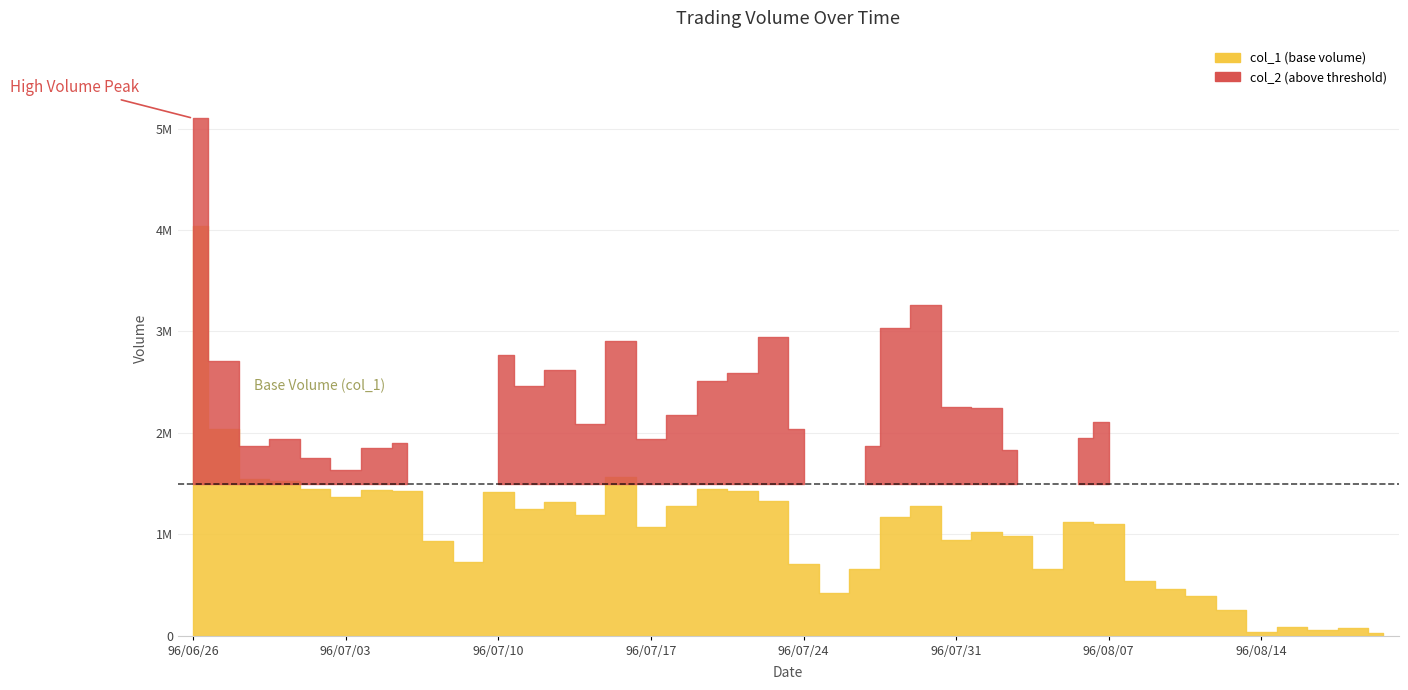

How many lines are shown in the chart?

2